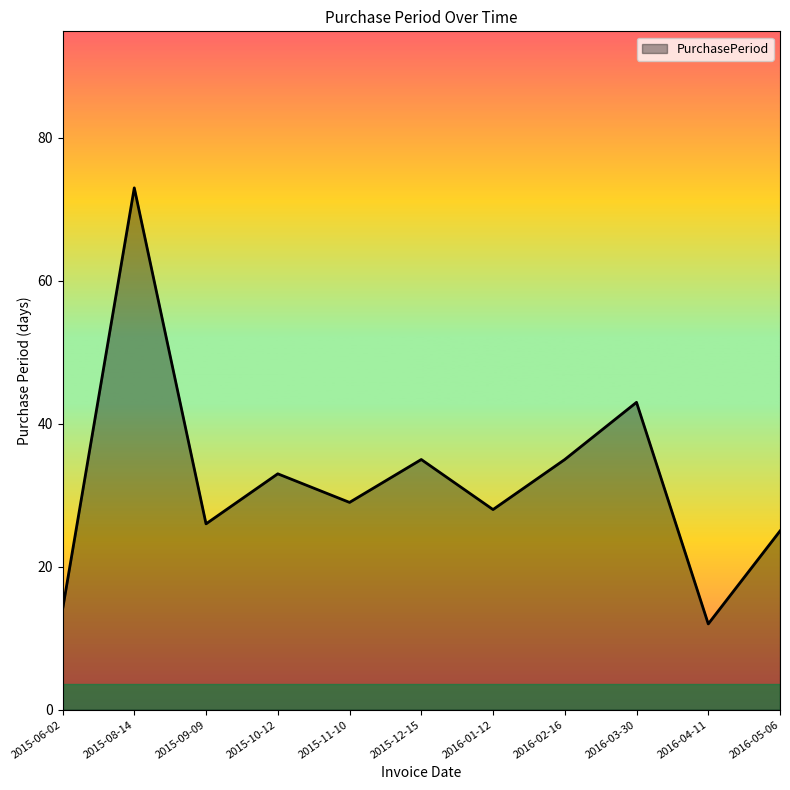

What position from the right is 2016-01-12?

5